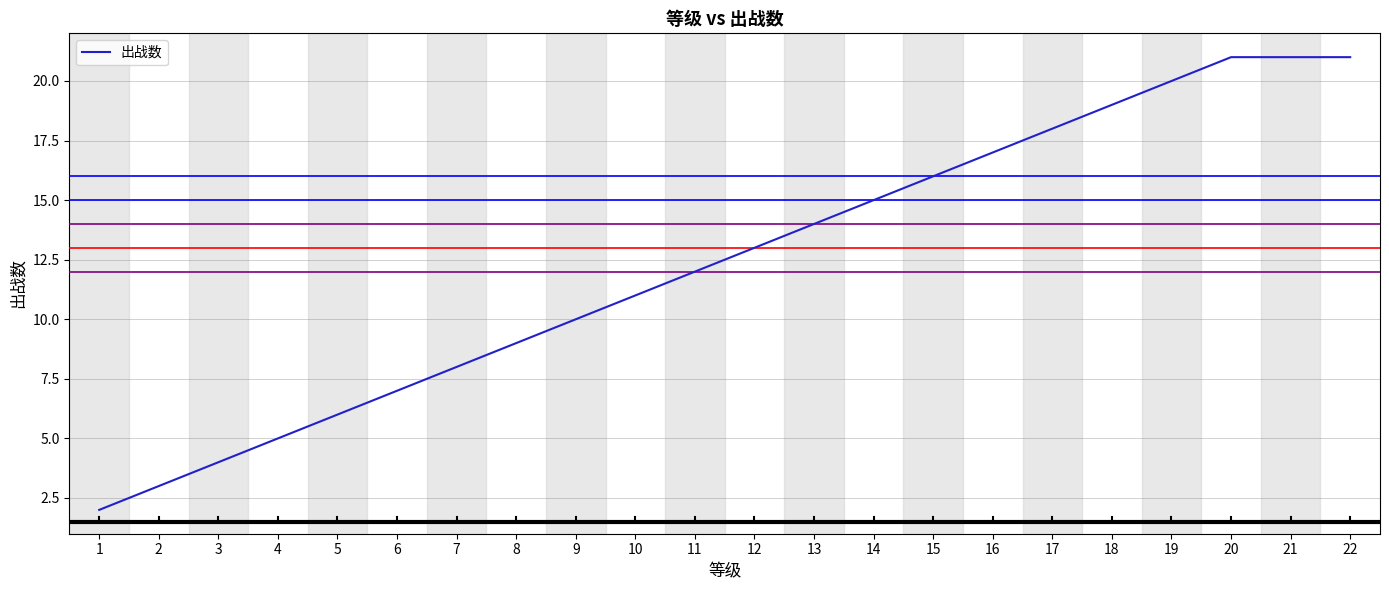

The value at 11 is 12. True or false?

True